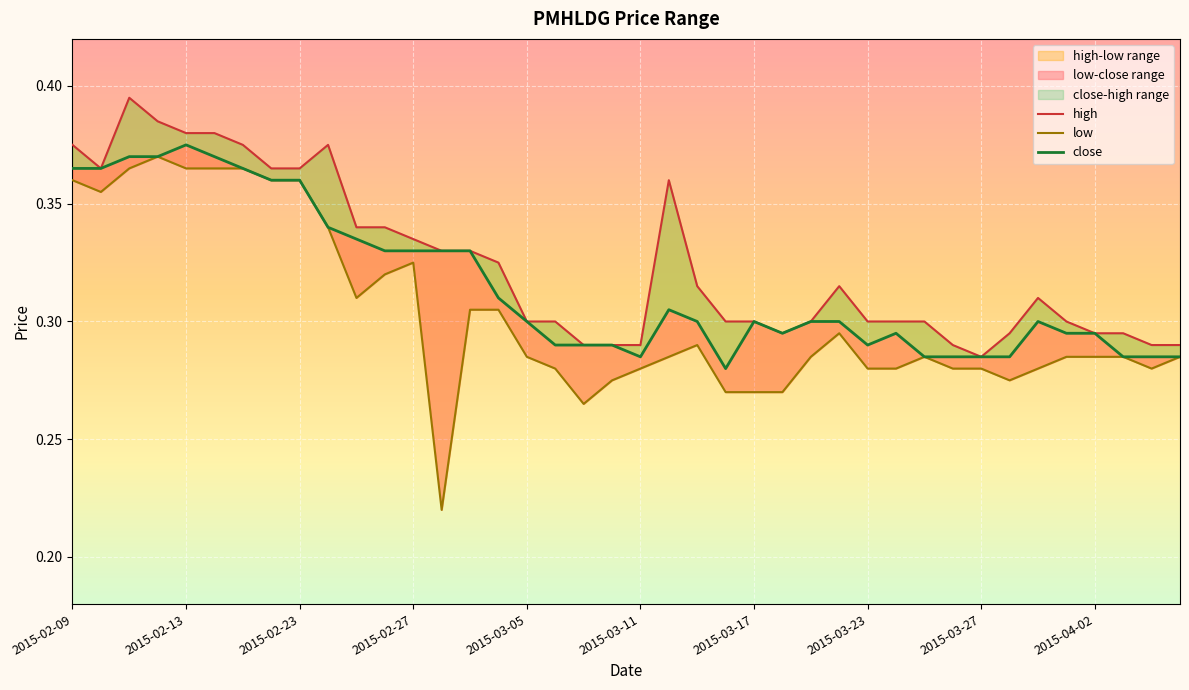

True or false: close has a value of 0.1 at 2015-03-31.

False